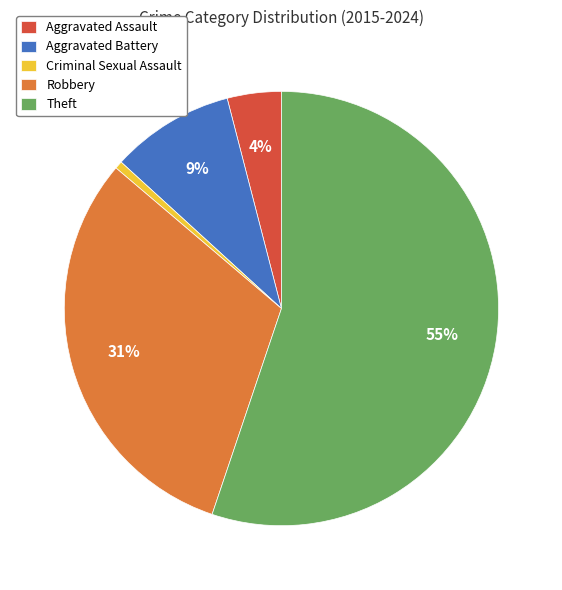

To the nearest percent, what percentage of the pie is Aggravated Battery?

9%